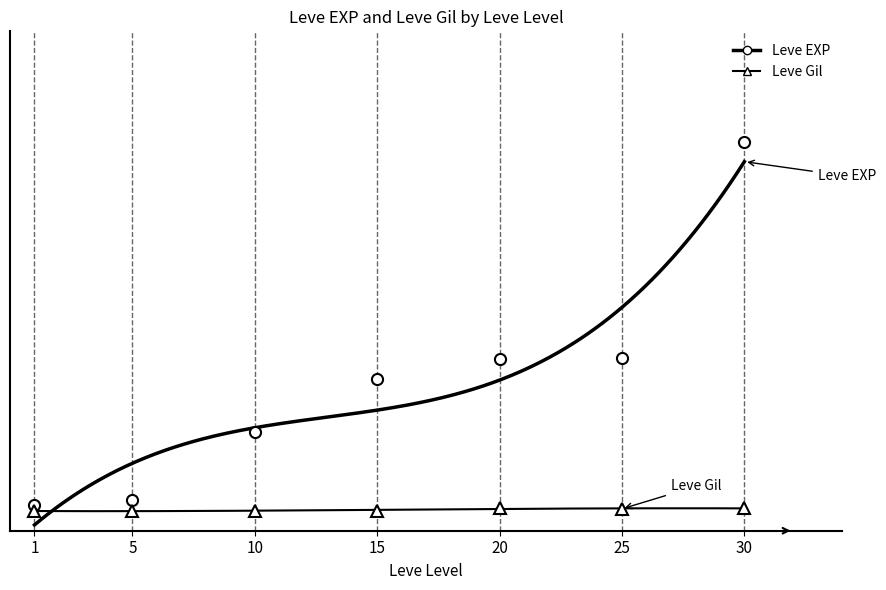

Where is Leve Gil nearest to the value 0?

1